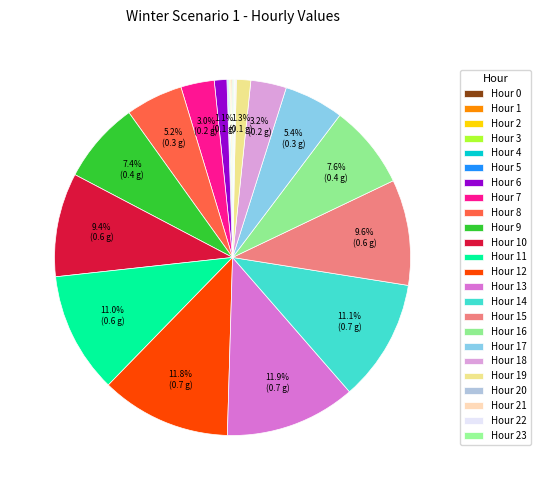

Is there any slice that represents more than half of the pie?

No